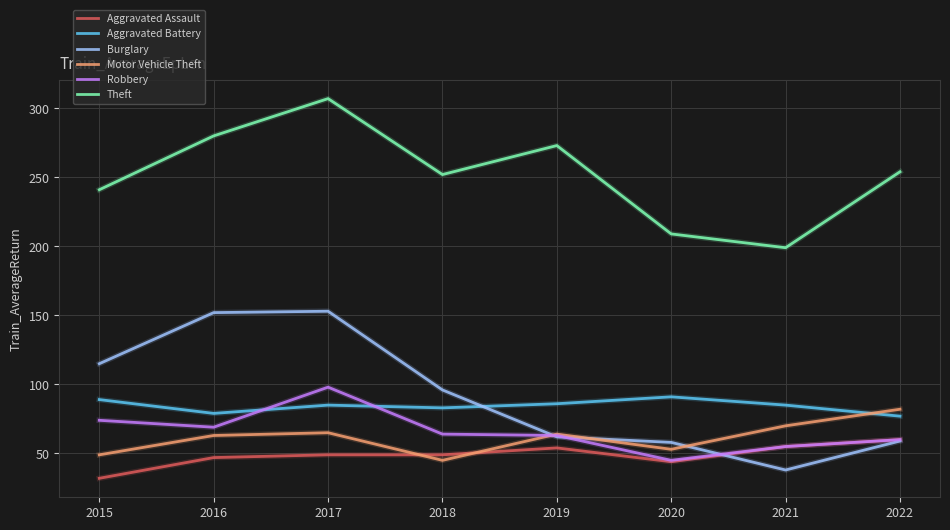

How many lines are shown in the chart?

6